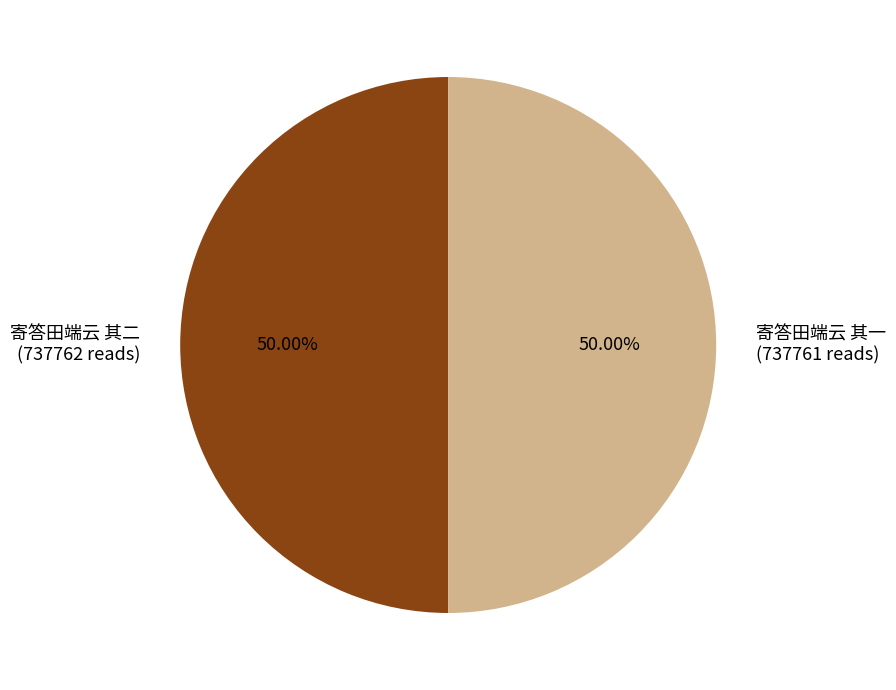

To the nearest percent, what percentage of the pie is 寄答田端云 其一?

50%